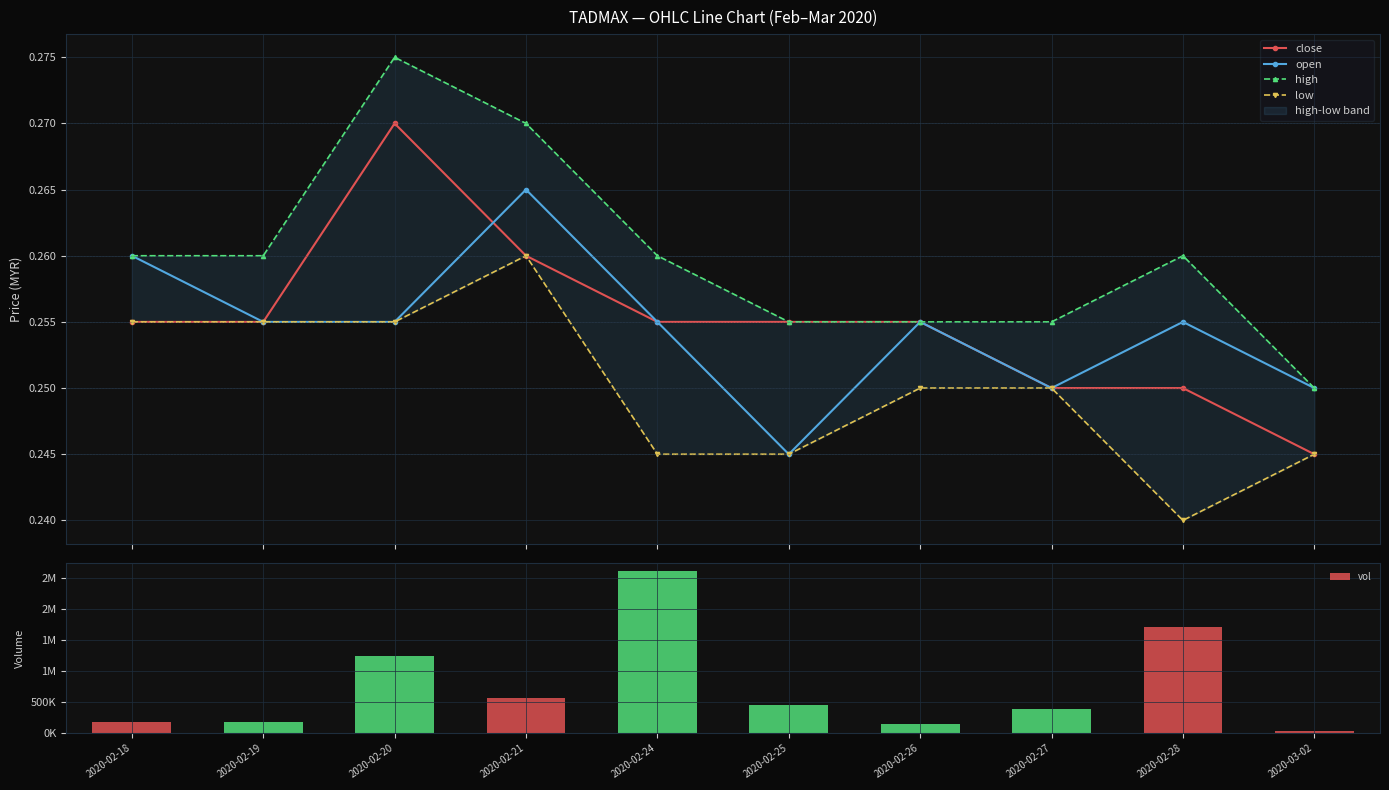

What is the value of the low bar at the 6th from the left?

0.2